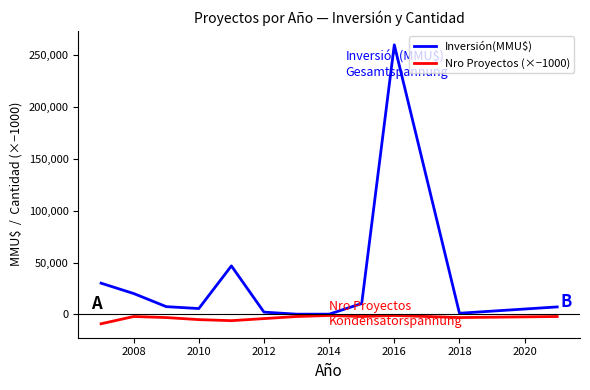

What is the sum of all Inversión(MMU$) values?

392014